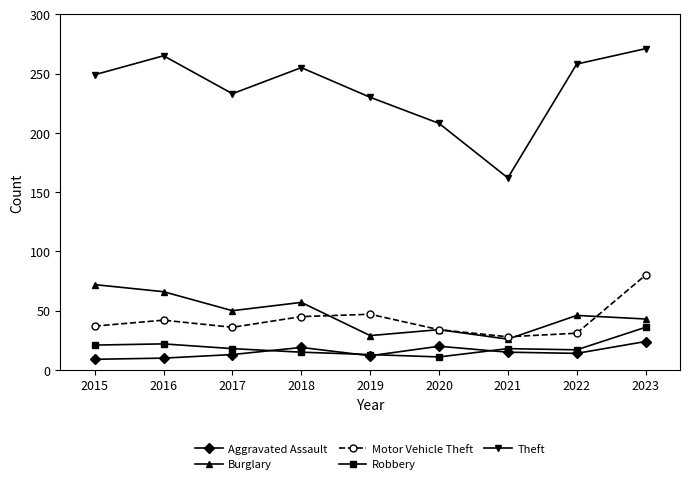

Is this an area chart (filled region under the line)?

No